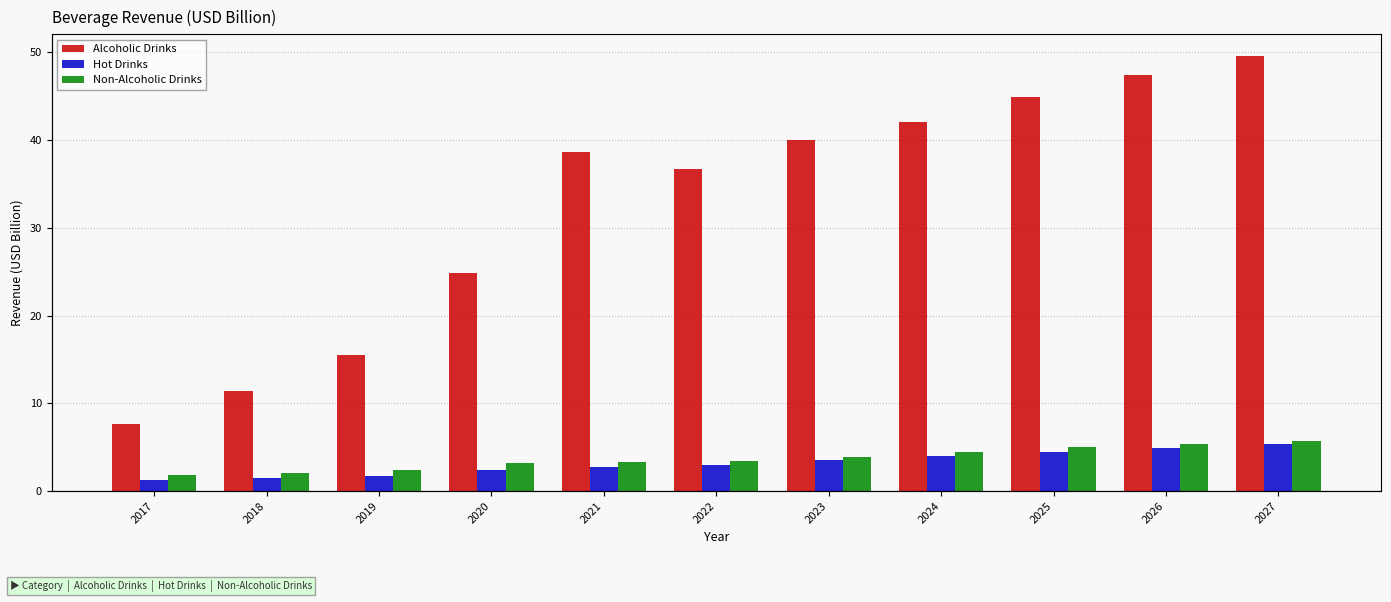

How many data points in Non-Alcoholic Drinks are above 3?

8